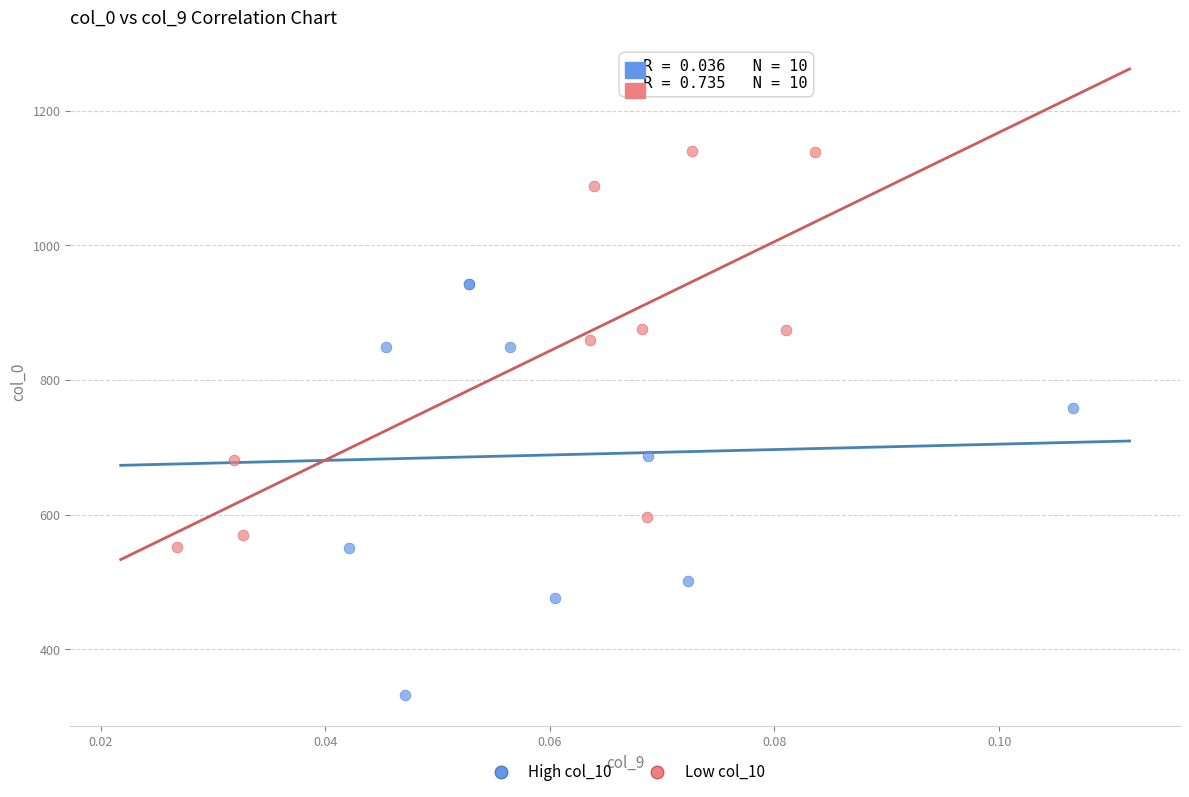

Which series contains the lowest Y value?

High col_10